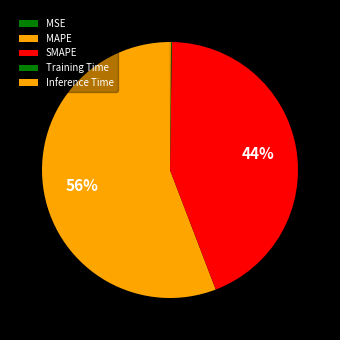

Does Training Time represent more than half of the total?

No